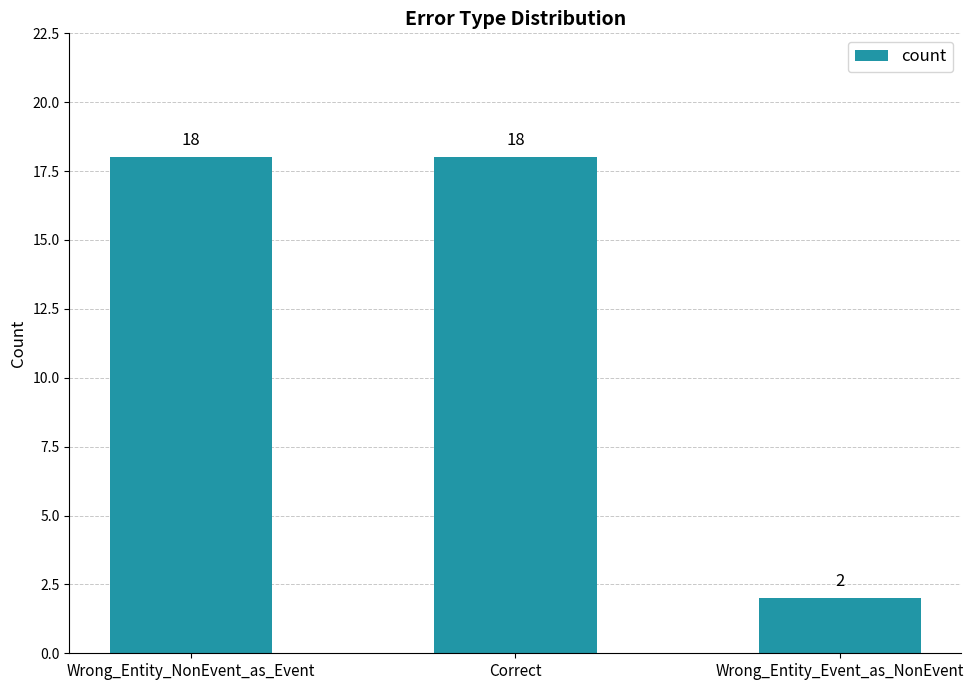

What is the greatest value displayed?

18